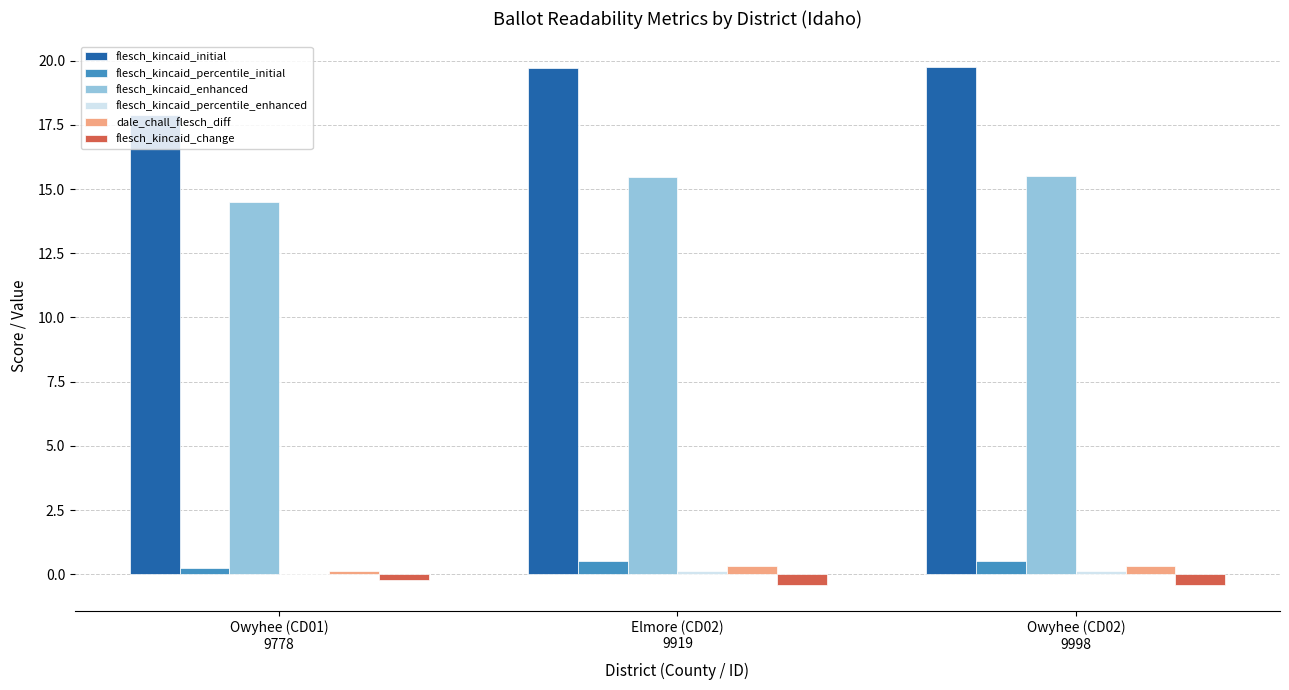

Count the dale_chall_flesch_diff values in the range 0 to 1.

3